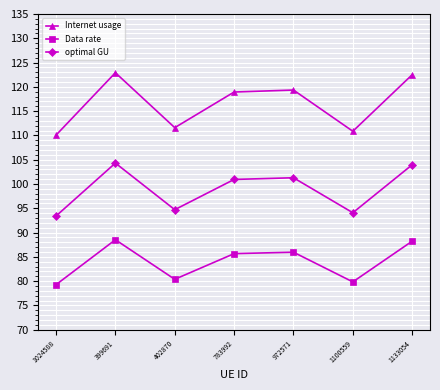

What is the lowest value of the Internet usage series?

110.1